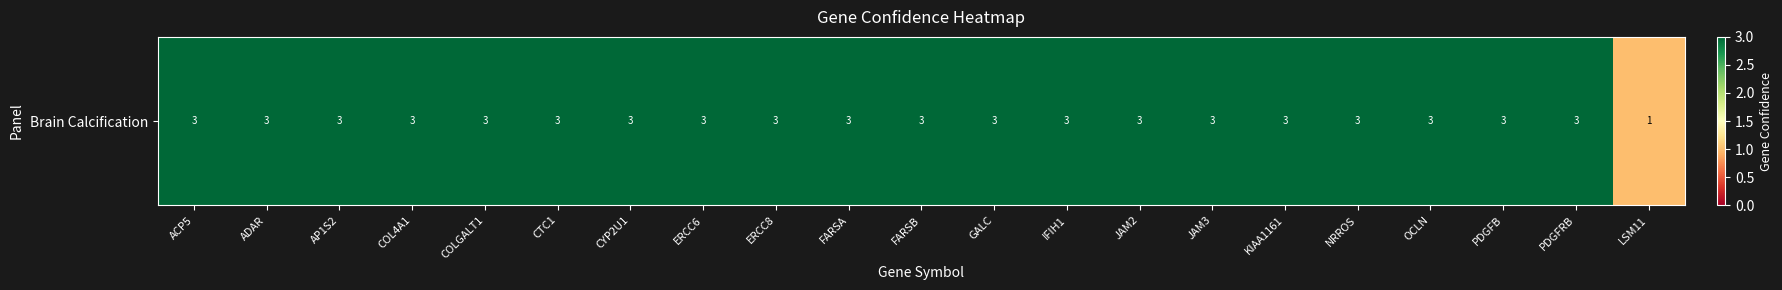

The value at GALC is 3. True or false?

True